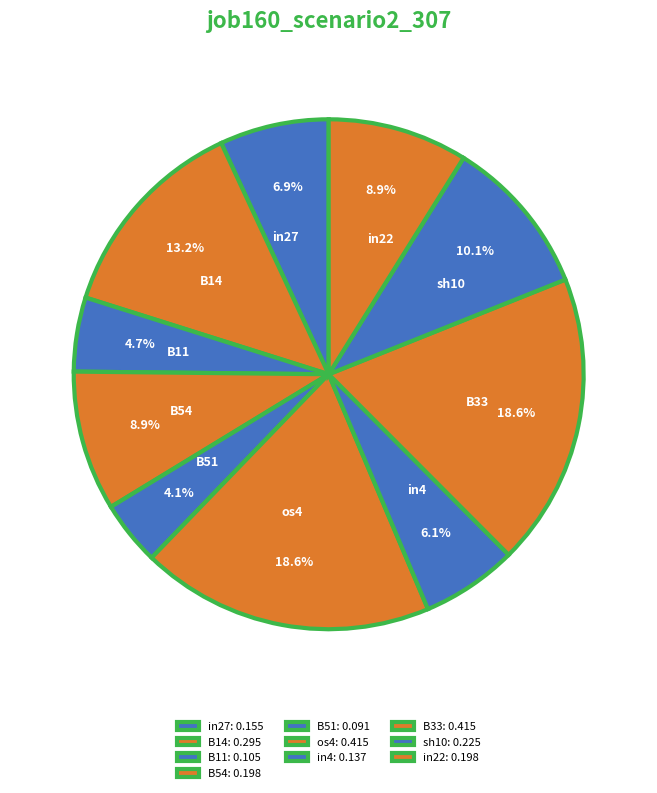

What percentage is NOT represented by in4?

93.9%